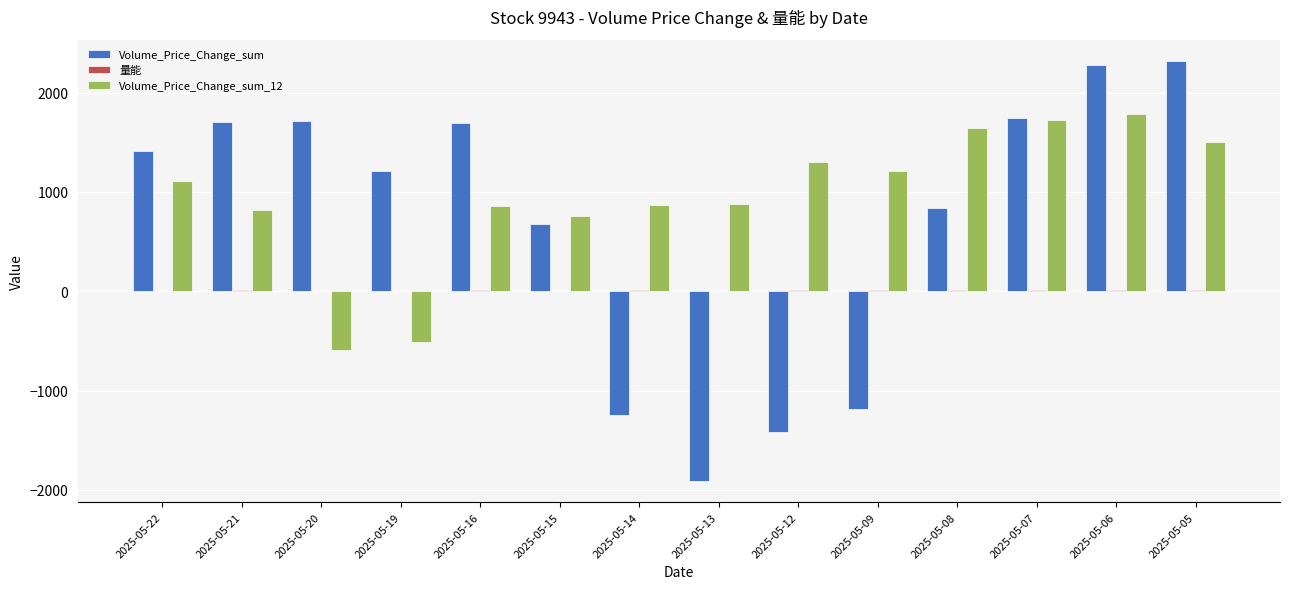

The value of Volume_Price_Change_sum_12 at 2025-05-06 is 3075.1. True or false?

False